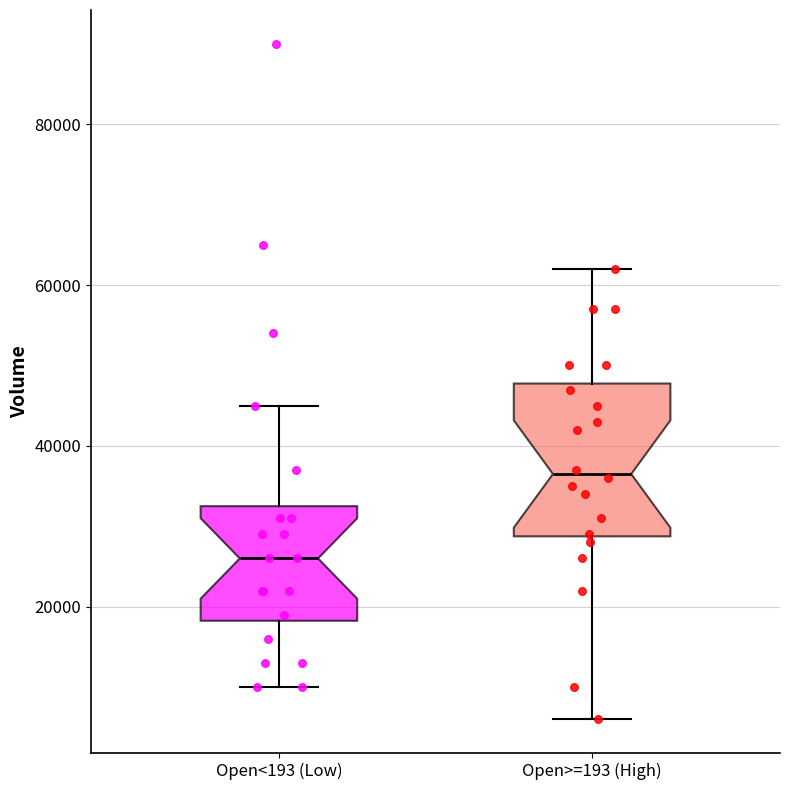

Comparing the boxes themselves (not the whiskers), which one is the tallest?

Open>=193 (High)